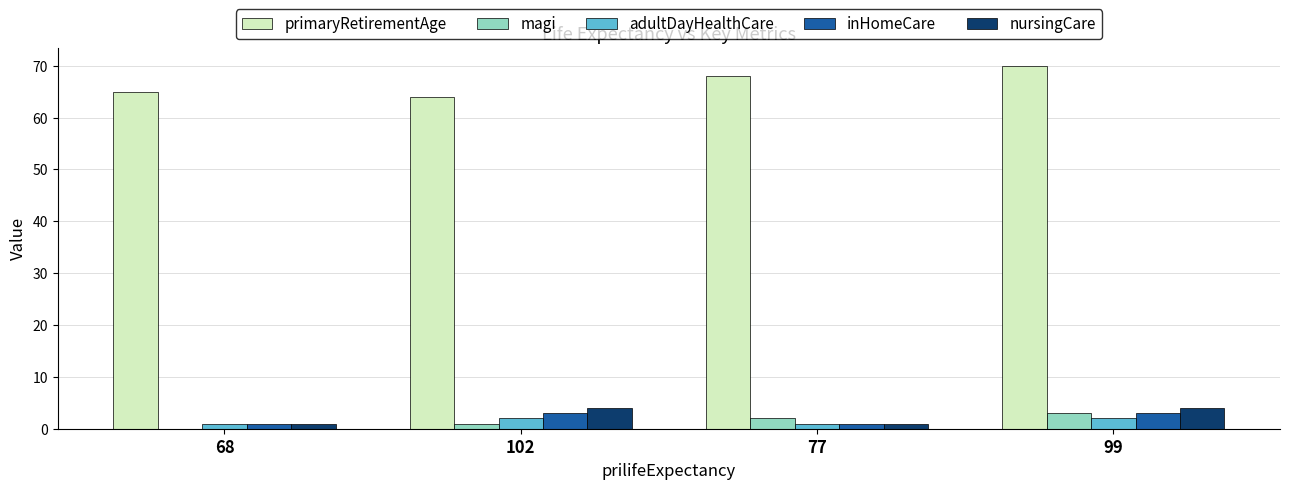

Reading left to right, list all the values displayed in this chart.

primaryRetirementAge: 68=65	102=64	77=68	99=70
magi: 68=0	102=1	77=2	99=3
adultDayHealthCare: 68=1	102=2	77=1	99=2
inHomeCare: 68=1	102=3	77=1	99=3
nursingCare: 68=1	102=4	77=1	99=4